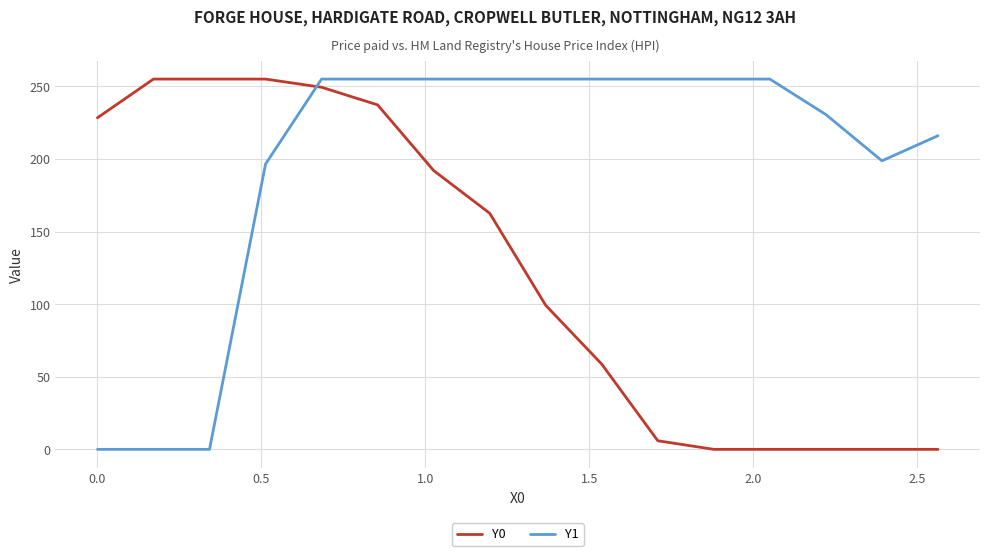

What is the difference between the maximum and minimum values in the Y0 series?

255.0